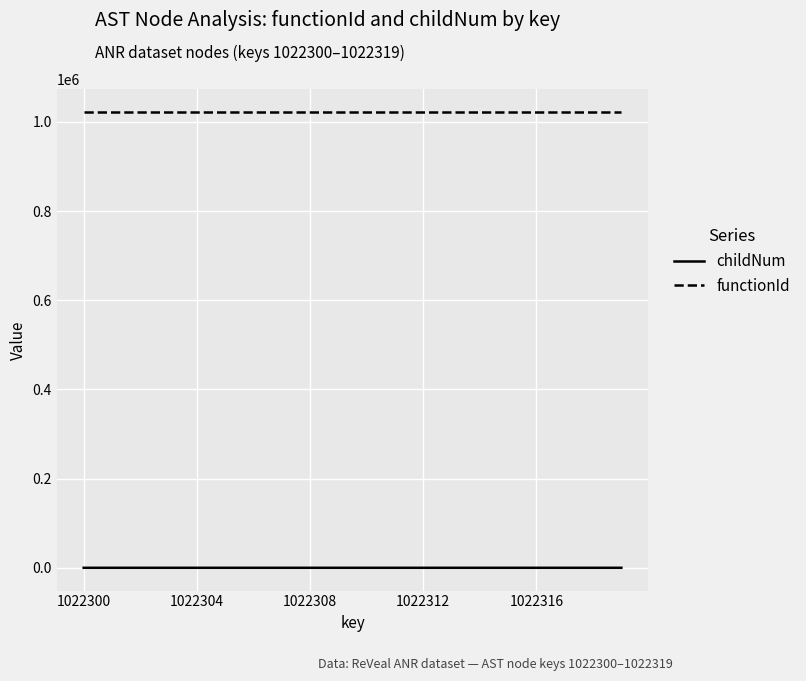

Rank the series by their maximum value, from highest to lowest.

functionId, childNum